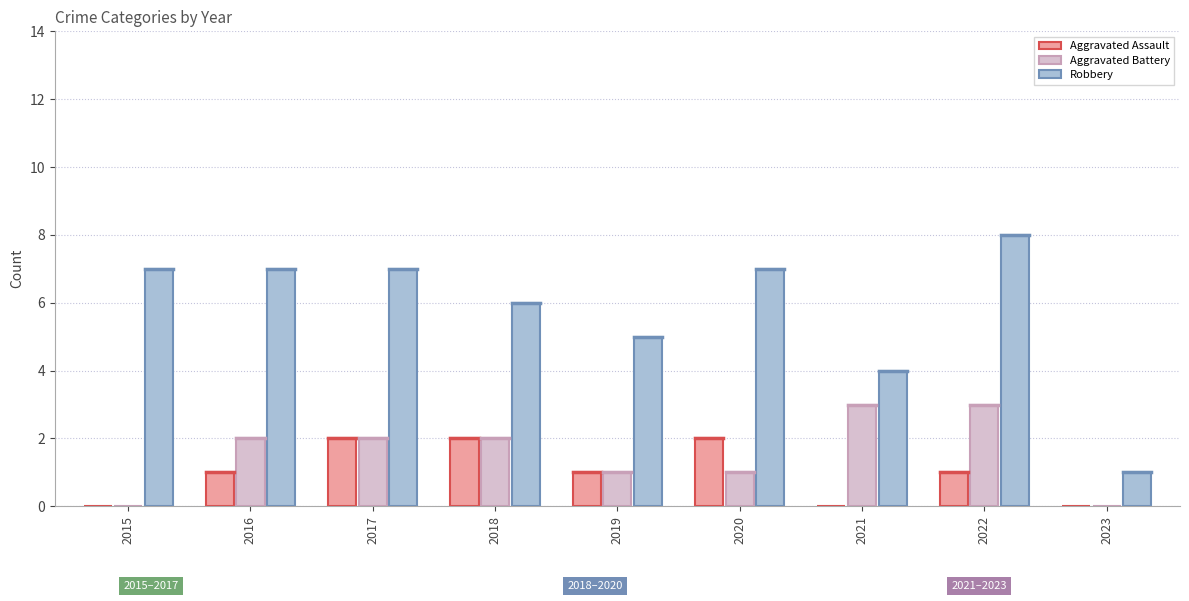

At which category is the sum across all series the highest?

2022